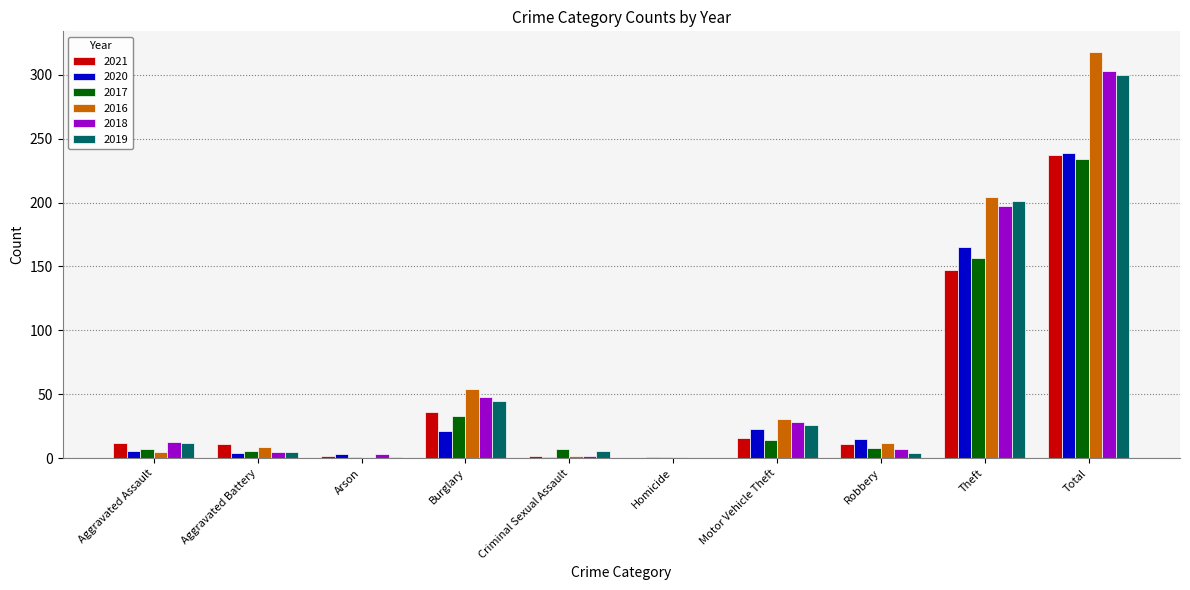

The value of 2020 at Robbery is 15. True or false?

True